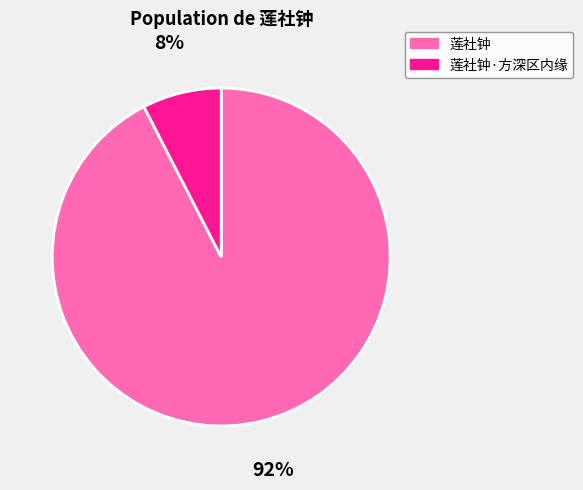

True or false: 莲社钟 accounts for 80% of the total.

False